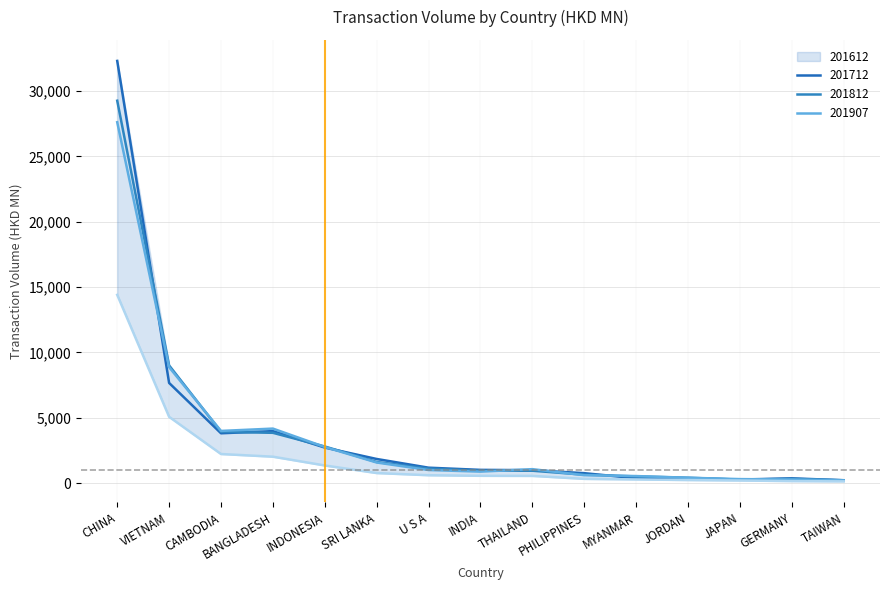

Where does the 201712 series first go above 953?

CHINA